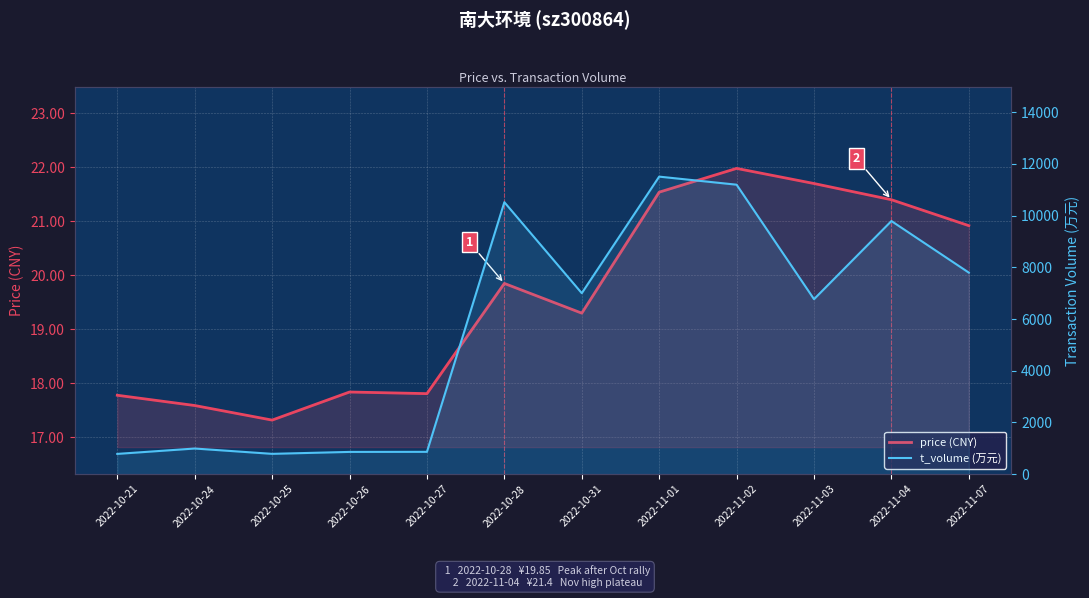

Which category has the highest value in the t_volume (万元) series?

2022-11-01